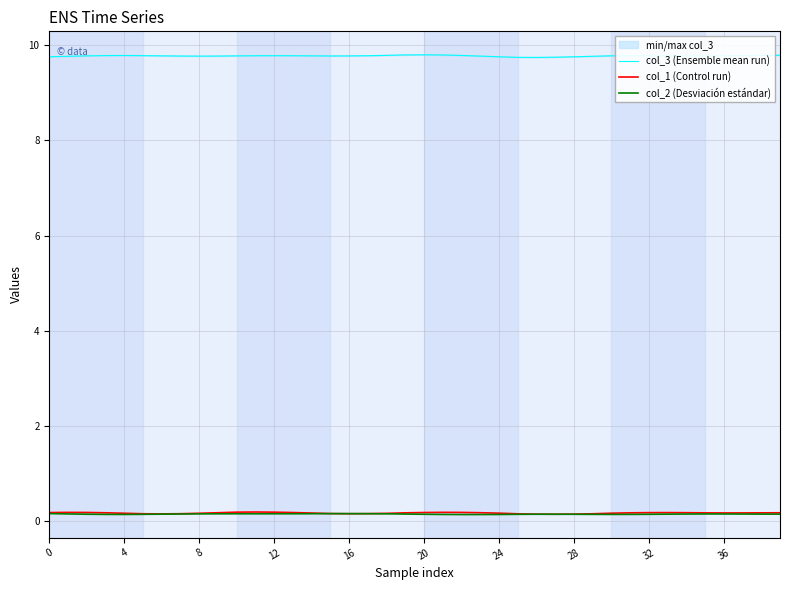

What is the label of the 29th point from the left?

28